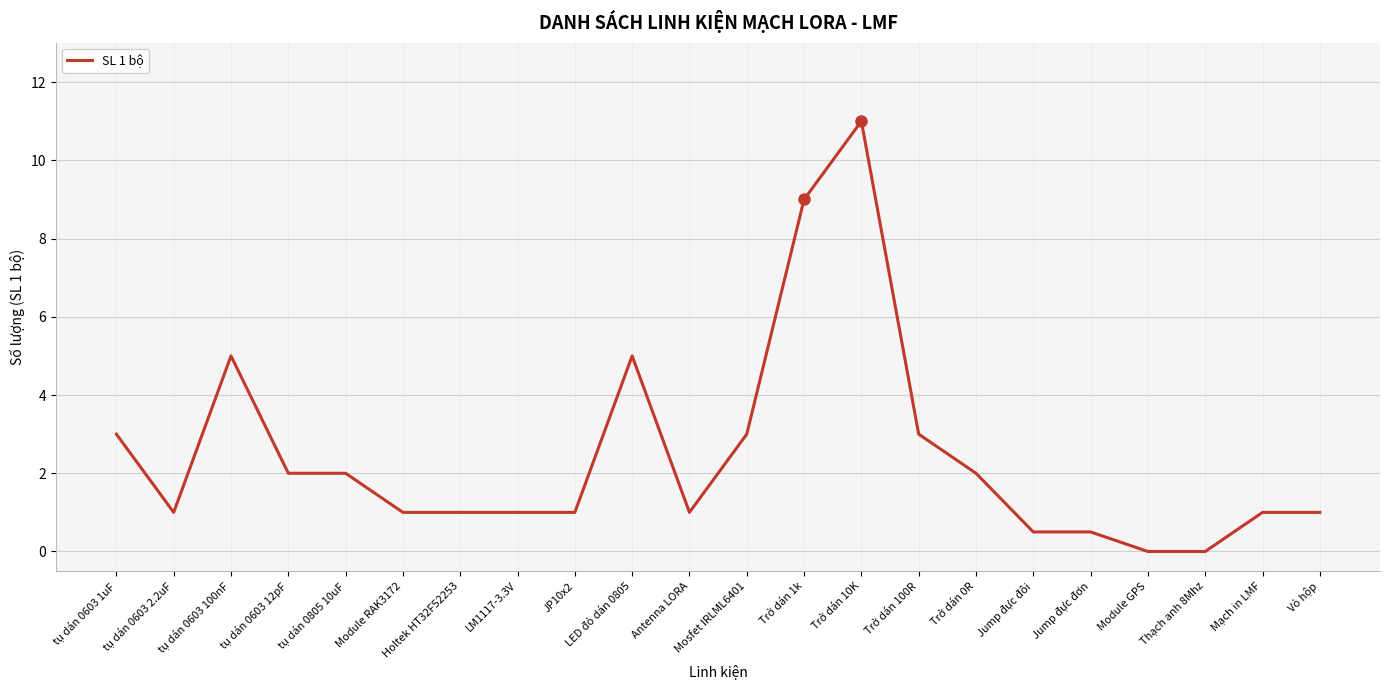

What is the difference between the values at Jump đực đơn and tụ dán 0603 1uF?

2.5